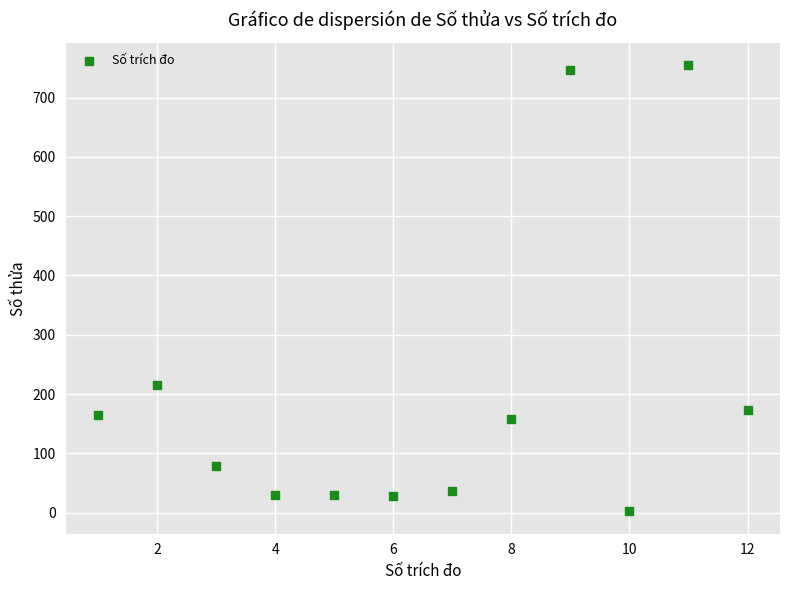

What Y value in the scatter plot is closest to 378?

215